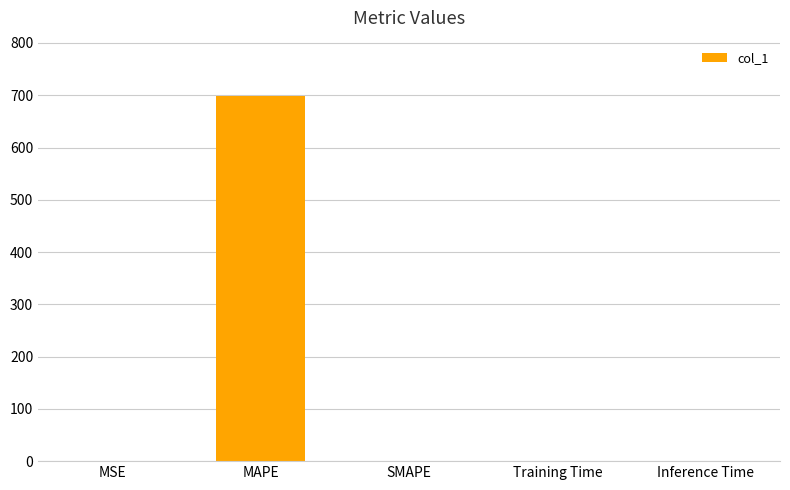

What is the maximum value shown in the chart?

699.5